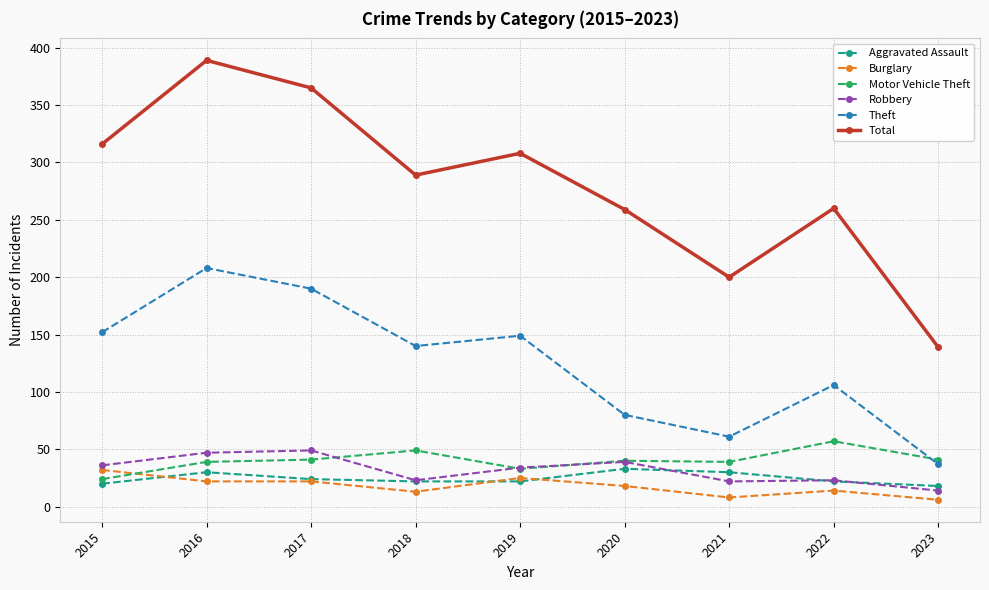

At which label is Burglary closest to 19?

2020